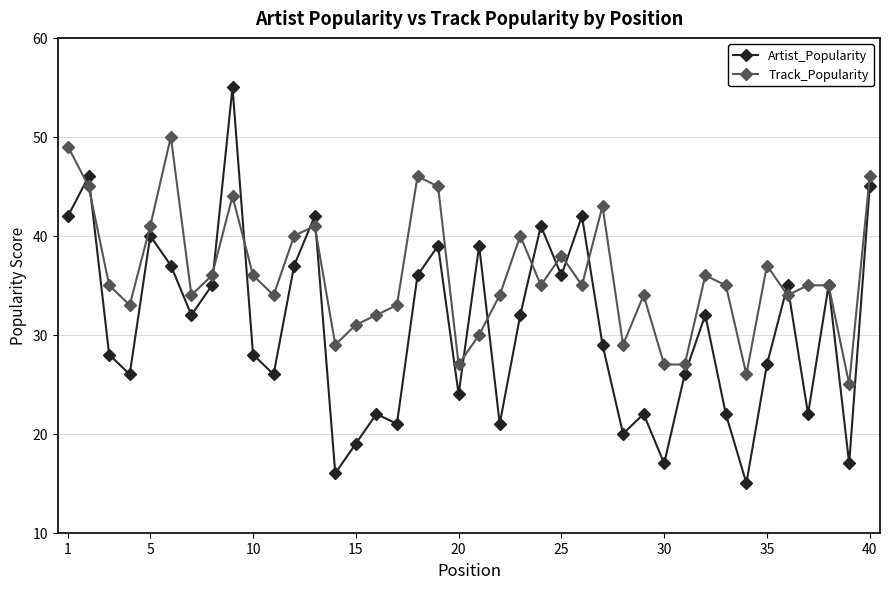

Does the chart display data point markers on the line(s)?

Yes